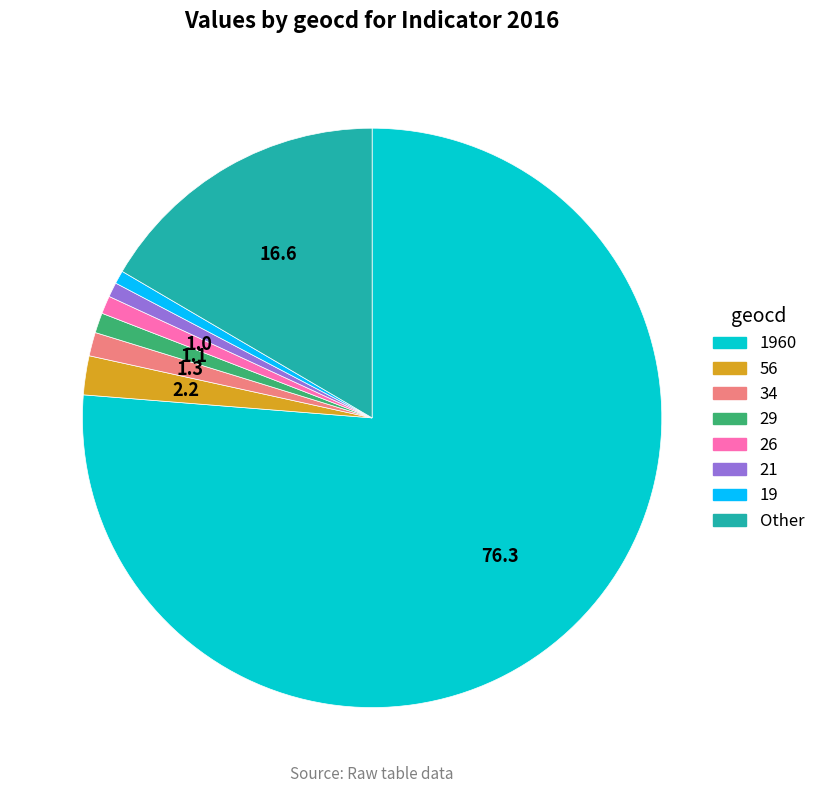

Is there a majority slice in this chart?

Yes